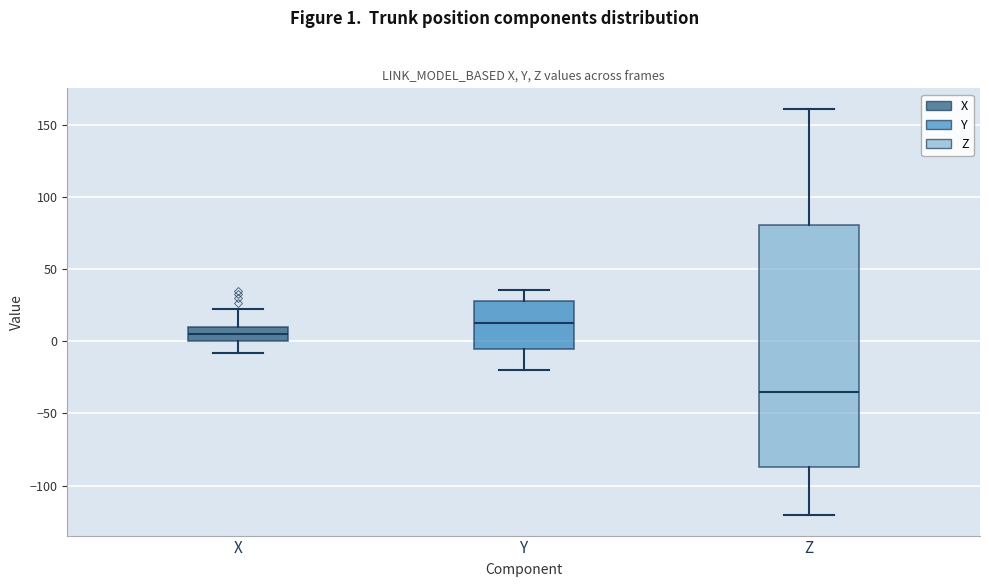

Reading left to right, transcribe this box plot: for each box, give where its median line is, the range the box spans, and where its two whiskers end, as read against the y-axis. The values are not printed on the chart, so give them approximately, as read against the axis.

X: median 5, box 0 to 10, whiskers -10 to 25
Y: median 10, box -5 to 30, whiskers -20 to 35
Z: median -35, box -85 to 80, whiskers -120 to 160